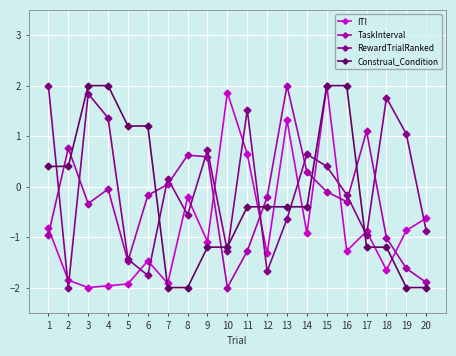

True or false: RewardTrialRanked and ITI cross at least once.

True